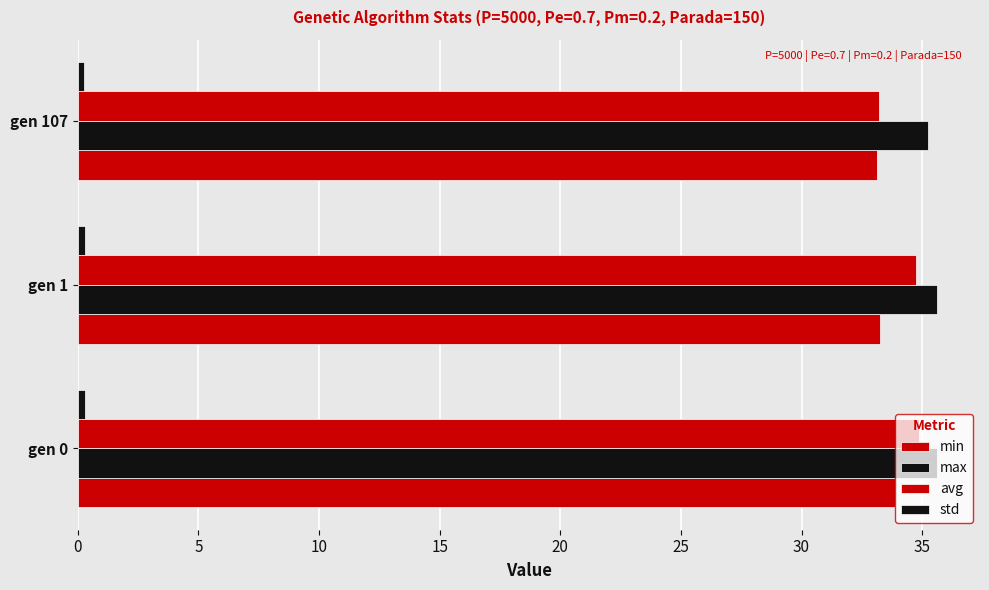

How many data points does each series have?

3